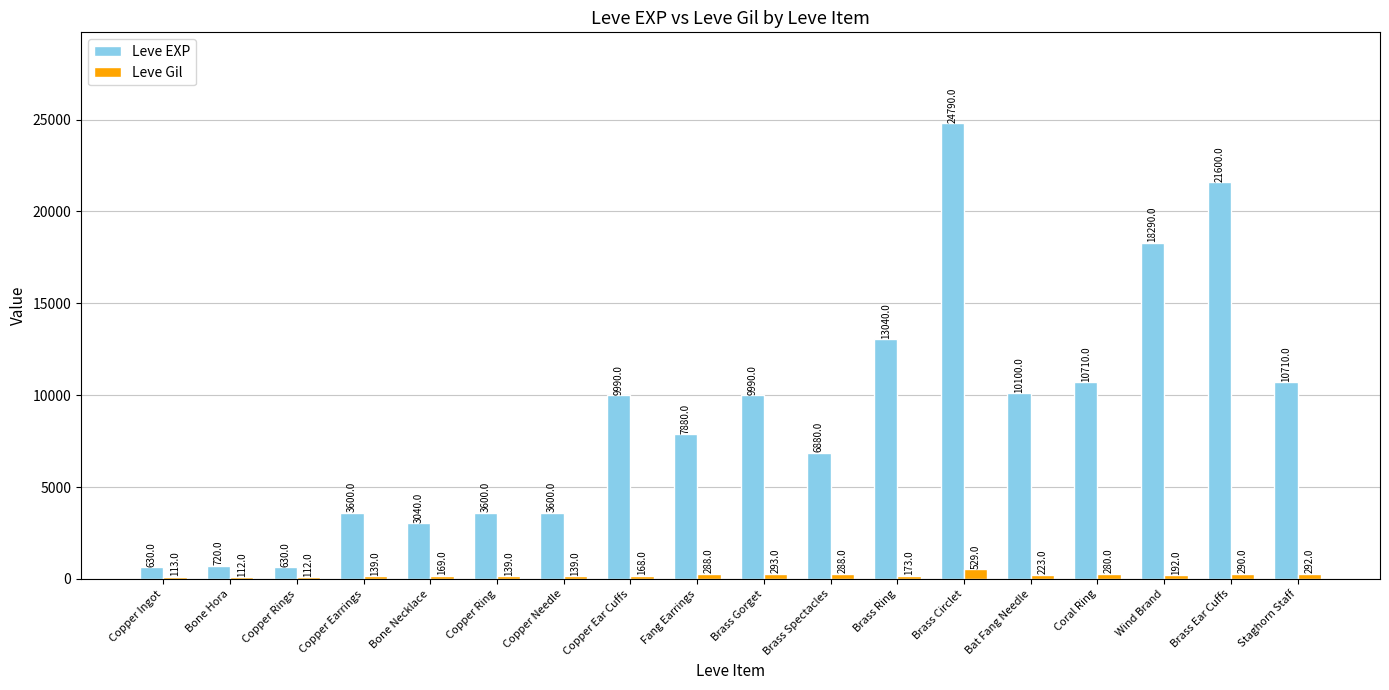

What is the label of the 7th bar from the right?

Brass Ring